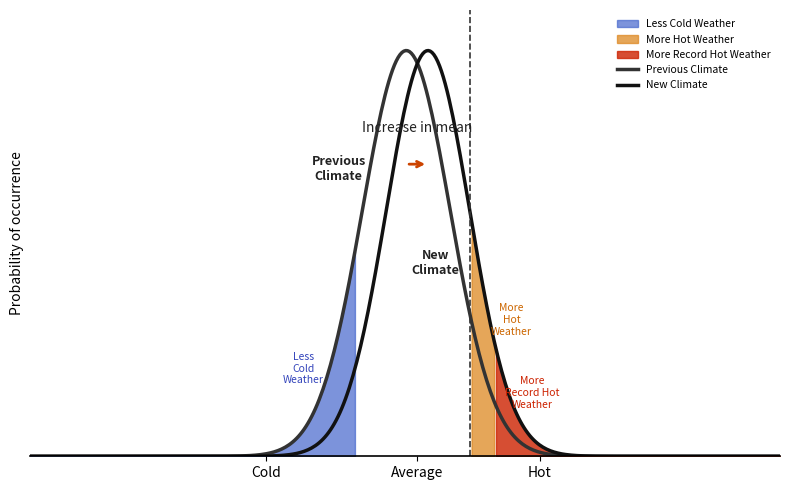

How many lines are shown in the chart?

2